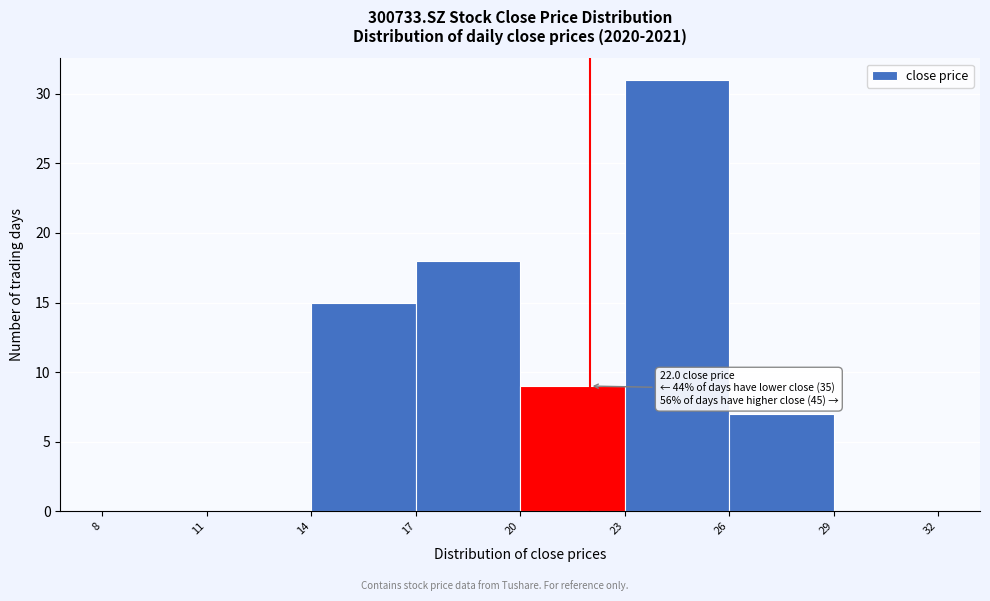

Over which range of the x-axis is the bar tallest?

23 to 26